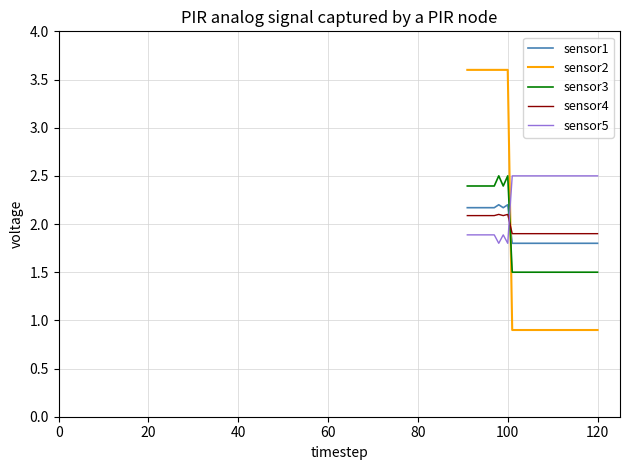

Reading left to right, list all the values displayed in this chart.

sensor1: 2.2	2.2	2.2	2.2	2.2	2.2	2.2	2.2	2.2	2.2	1.8	1.8	1.8	1.8	1.8	1.8	1.8	1.8	1.8	1.8	1.8	1.8	1.8	1.8	1.8	1.8	1.8	1.8	1.8	1.8
sensor2: 3.6	3.6	3.6	3.6	3.6	3.6	3.6	3.6	3.6	3.6	0.9	0.9	0.9	0.9	0.9	0.9	0.9	0.9	0.9	0.9	0.9	0.9	0.9	0.9	0.9	0.9	0.9	0.9	0.9	0.9
sensor3: 2.4	2.4	2.4	2.4	2.4	2.4	2.4	2.5	2.4	2.5	1.5	1.5	1.5	1.5	1.5	1.5	1.5	1.5	1.5	1.5	1.5	1.5	1.5	1.5	1.5	1.5	1.5	1.5	1.5	1.5
sensor4: 2.1	2.1	2.1	2.1	2.1	2.1	2.1	2.1	2.1	2.1	1.9	1.9	1.9	1.9	1.9	1.9	1.9	1.9	1.9	1.9	1.9	1.9	1.9	1.9	1.9	1.9	1.9	1.9	1.9	1.9
sensor5: 1.9	1.9	1.9	1.9	1.9	1.9	1.9	1.8	1.9	1.8	2.5	2.5	2.5	2.5	2.5	2.5	2.5	2.5	2.5	2.5	2.5	2.5	2.5	2.5	2.5	2.5	2.5	2.5	2.5	2.5